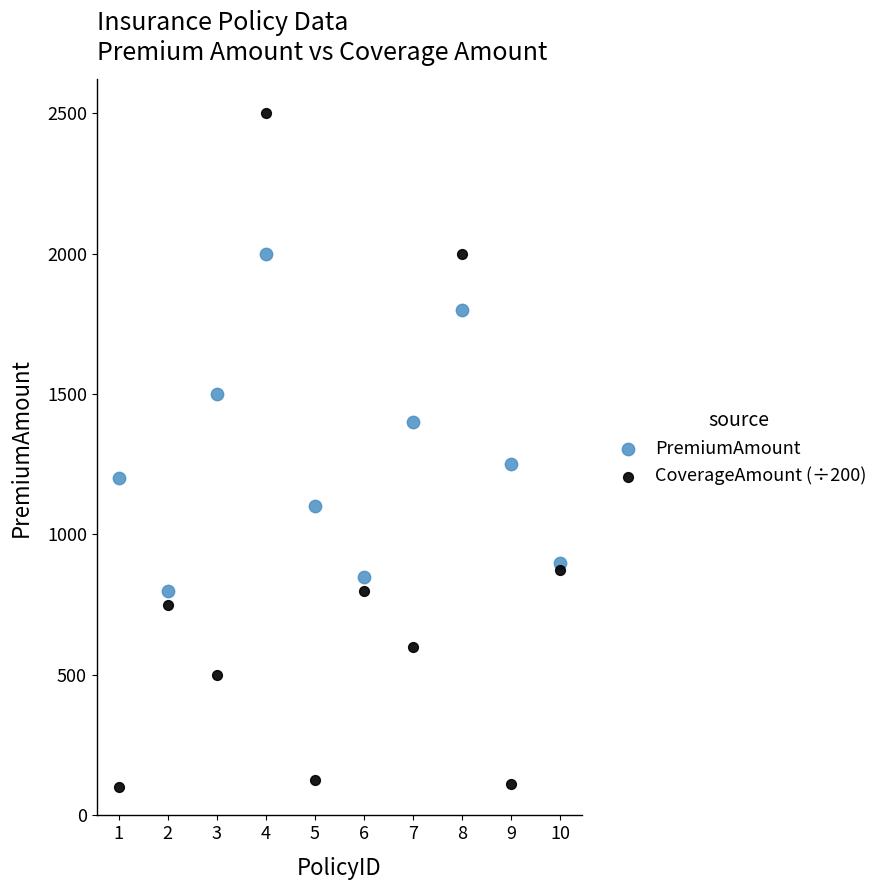

What is the X range (max minus min) for the scatter plot?

9